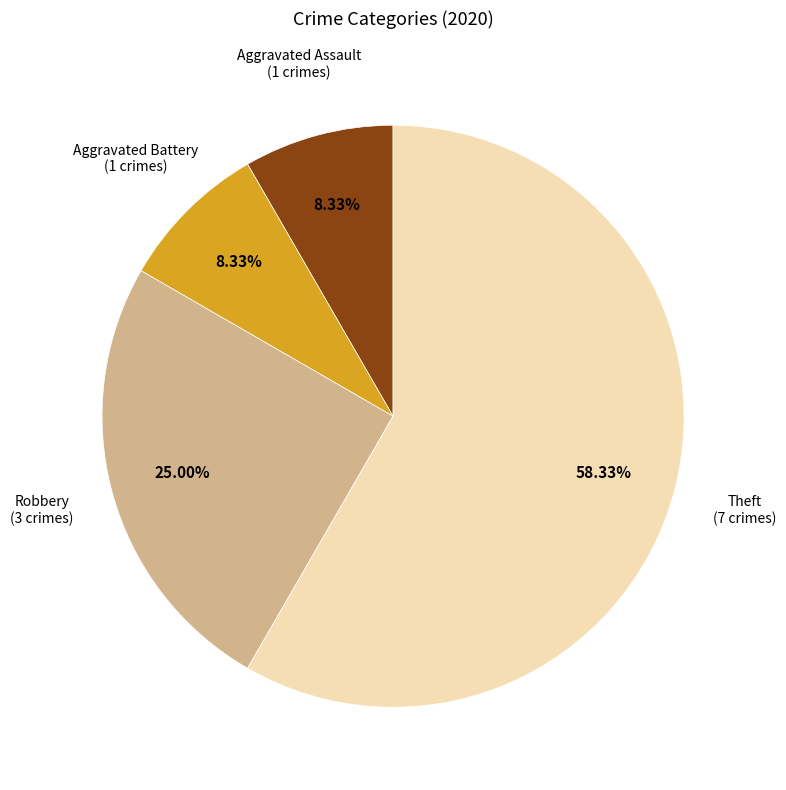

Is there any slice that represents more than half of the pie?

Yes